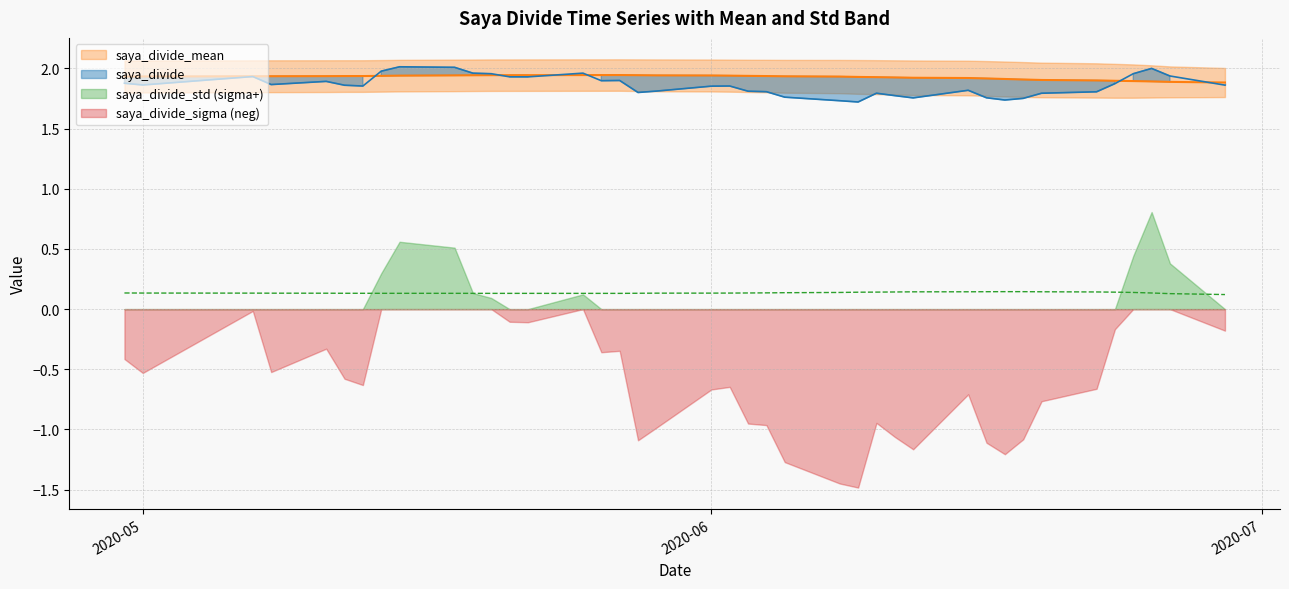

What is the average value of the saya_divide_std series?

0.1